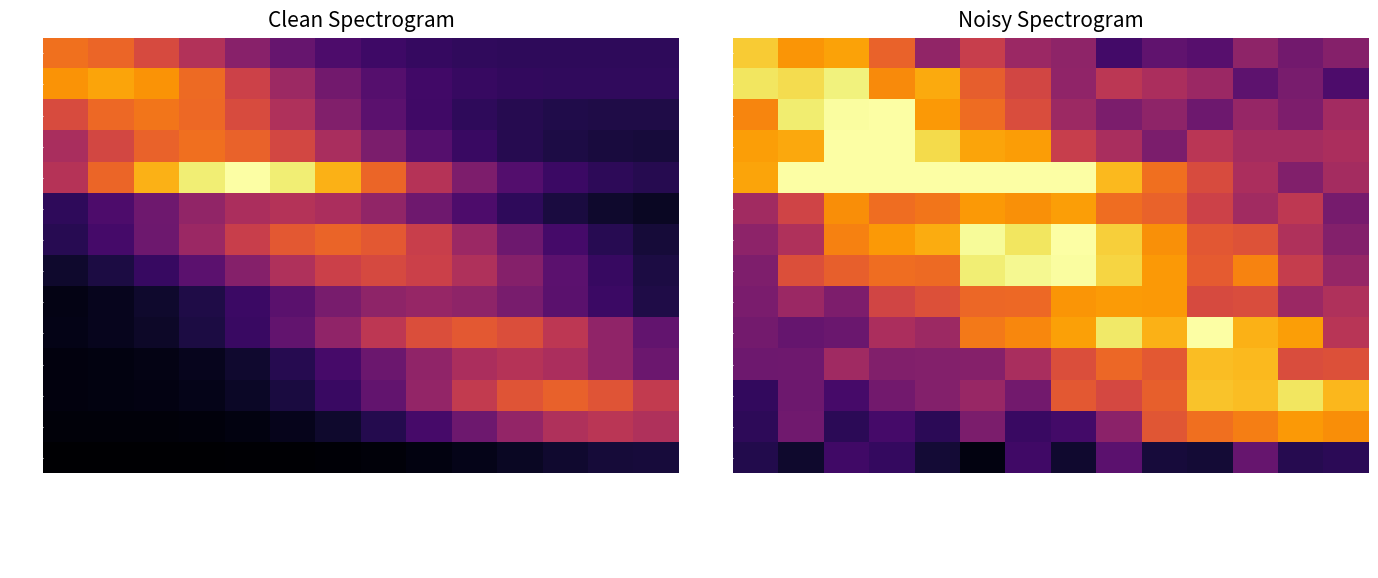

What is the difference between the second highest and minimum values in the 25113 series?

0.2